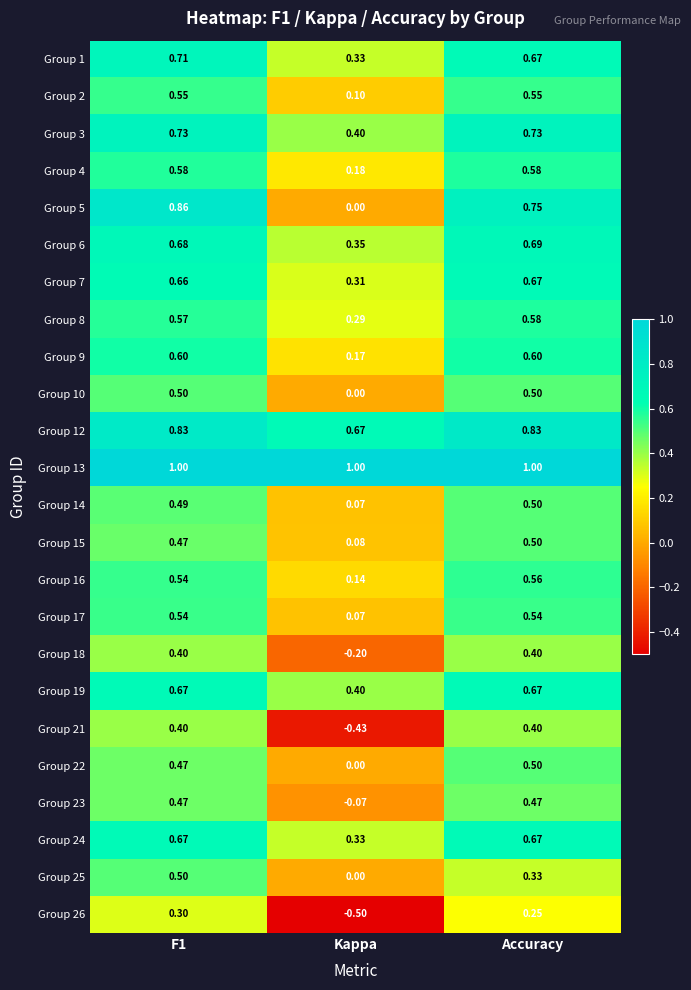

At which category is the sum across all series the highest?

F1